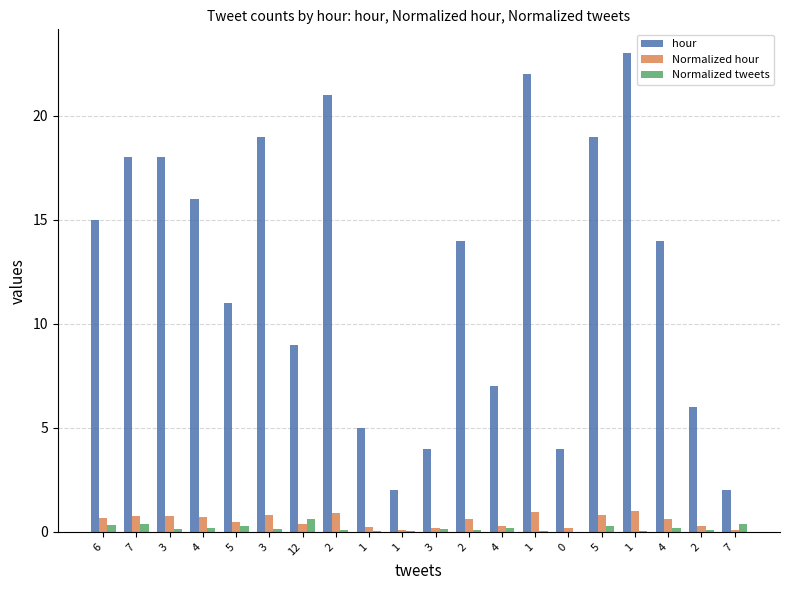

How many data points does each series have?

20